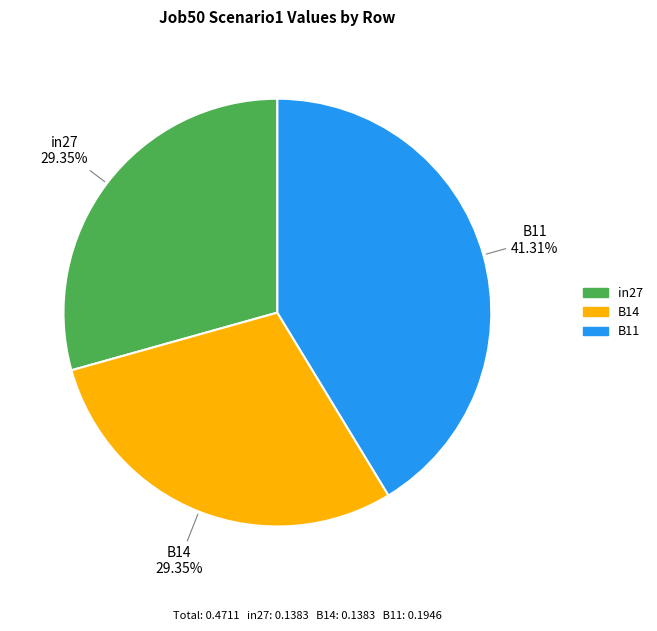

To the nearest percent, what is the average slice percentage?

33%